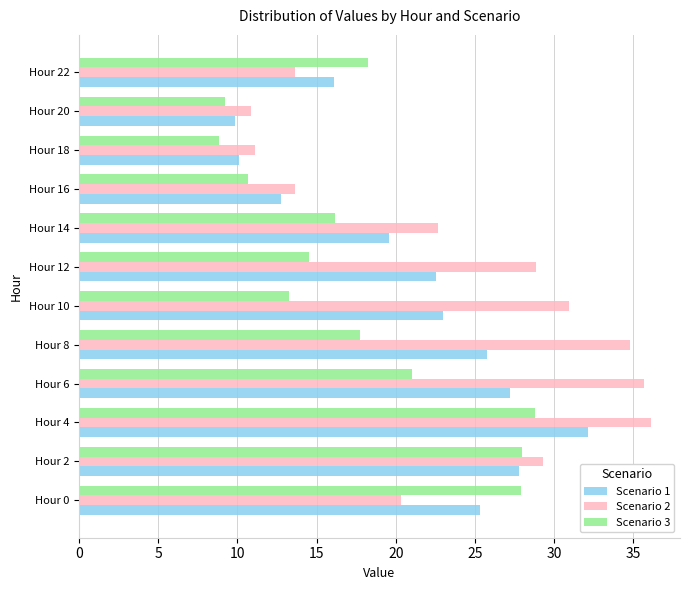

What is the total value across all series at Hour 4?

97.0